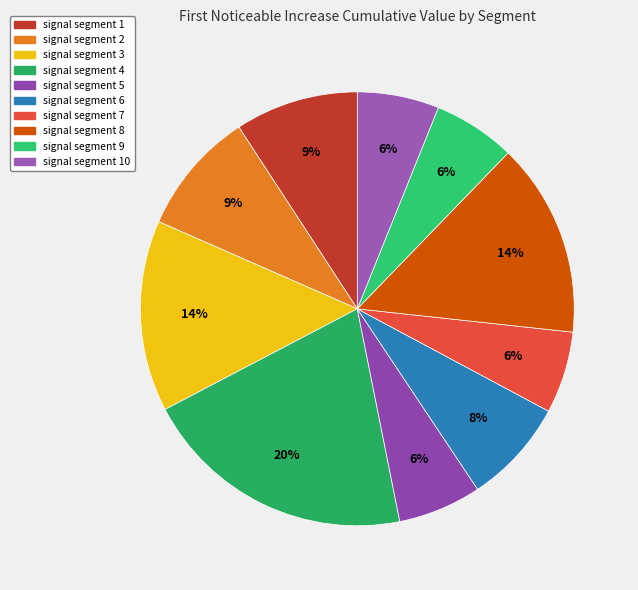

To the nearest percent, what is the difference between the largest and smallest slice percentages?

14%